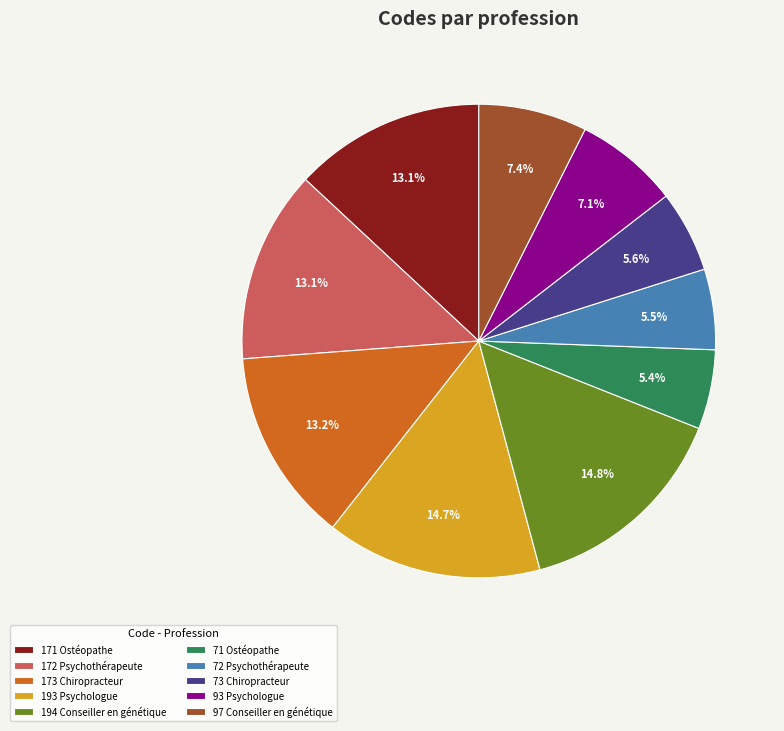

What is the total percentage of 194 Conseiller en génétique and 72 Psychothérapeute?

20.3%